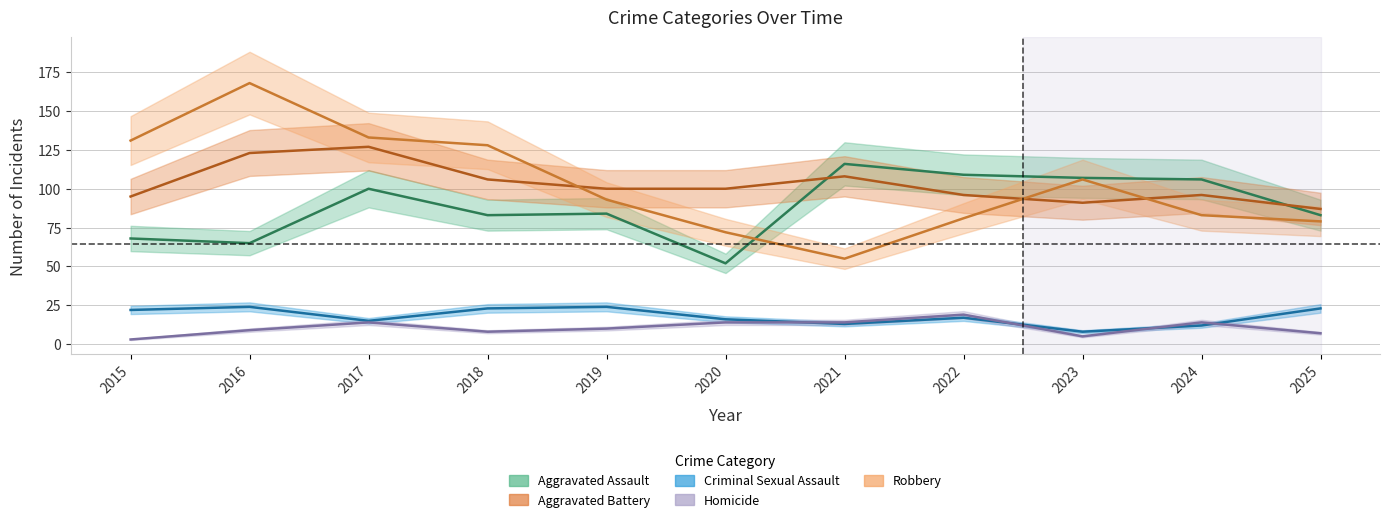

Does the chart display data point markers on the line(s)?

No